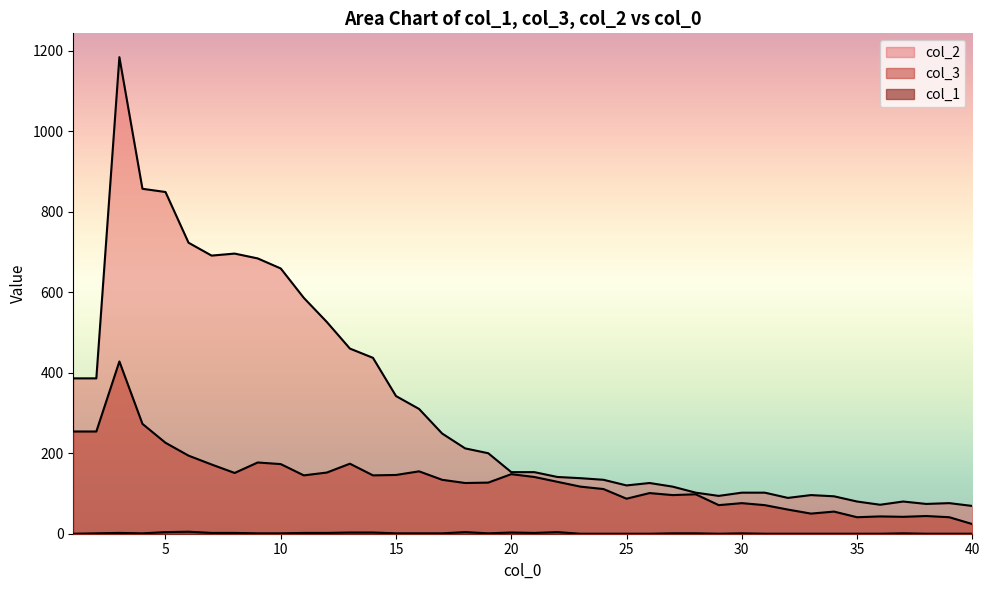

At which category is the sum across all series the highest?

3